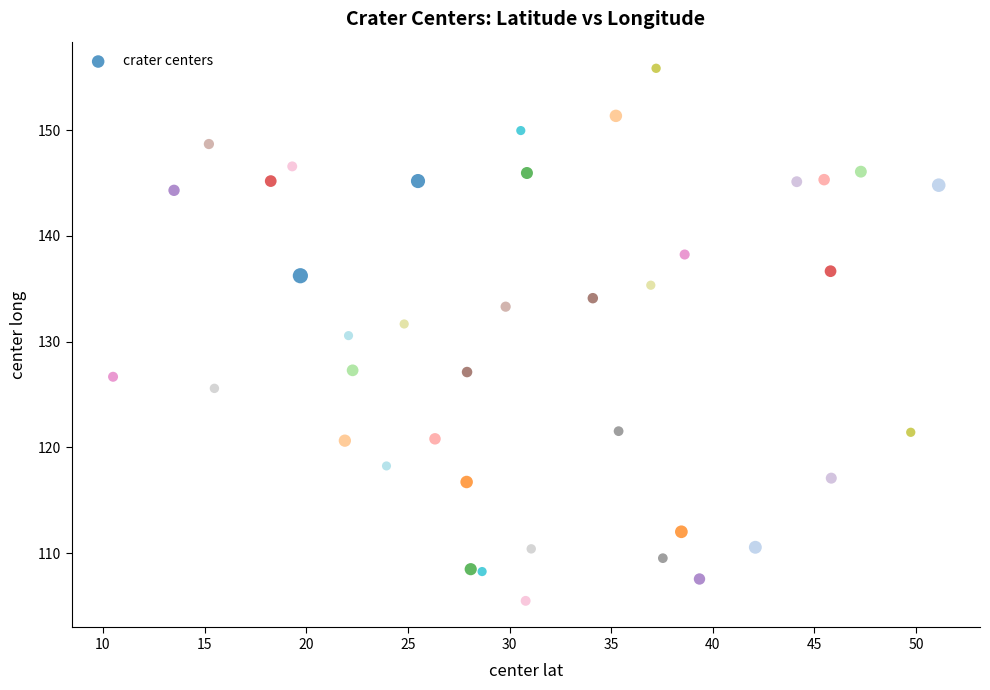

What Y value in the scatter plot is closest to 130?

130.6